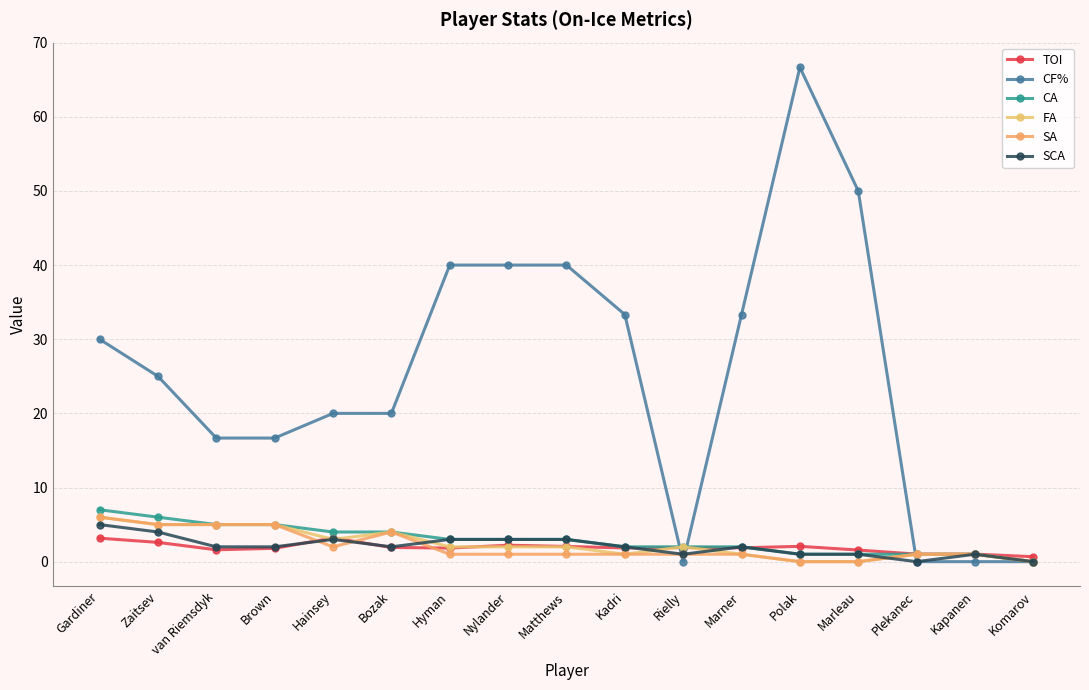

Which series has the largest range (max minus min)?

CF%